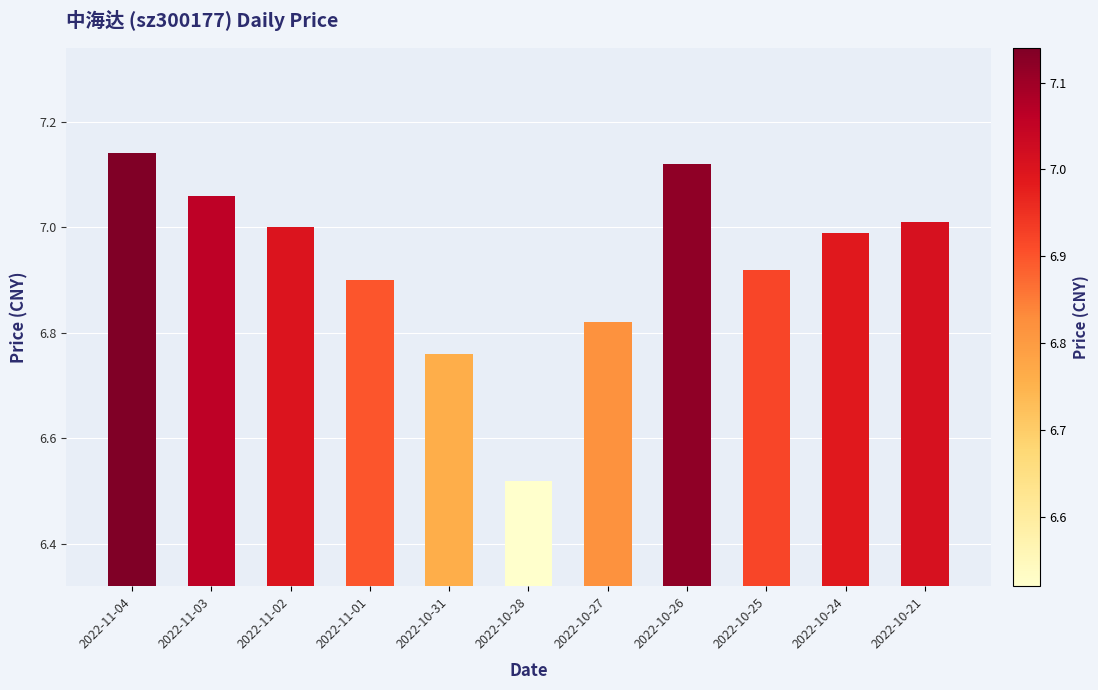

Which has a higher value, 2022-10-27 or 2022-10-28?

2022-10-27